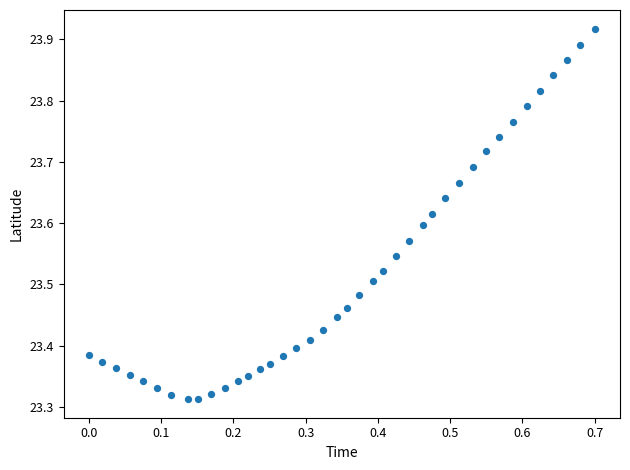

What is the range of Y values (max minus min)?

0.6